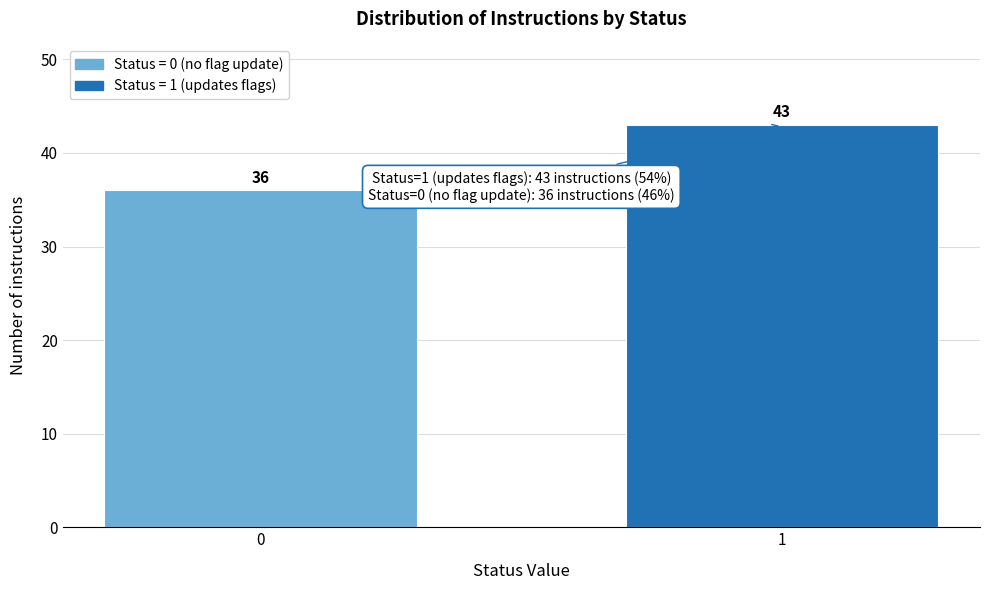

Reading left to right, transcribe all the data shown in this chart.

0=36	1=43